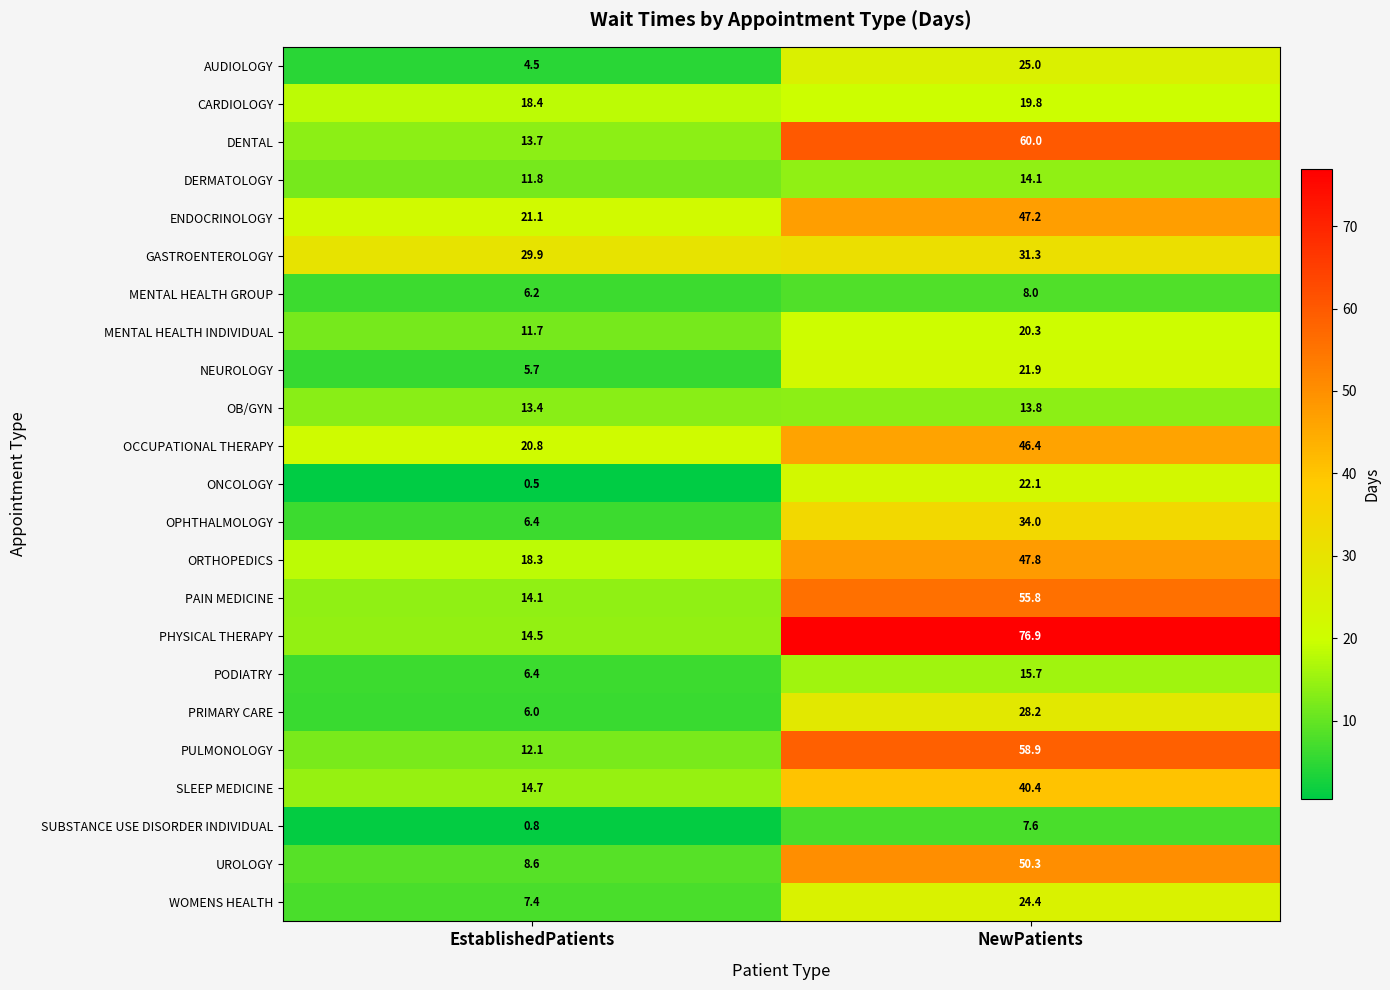

How many data points does each series have?

2